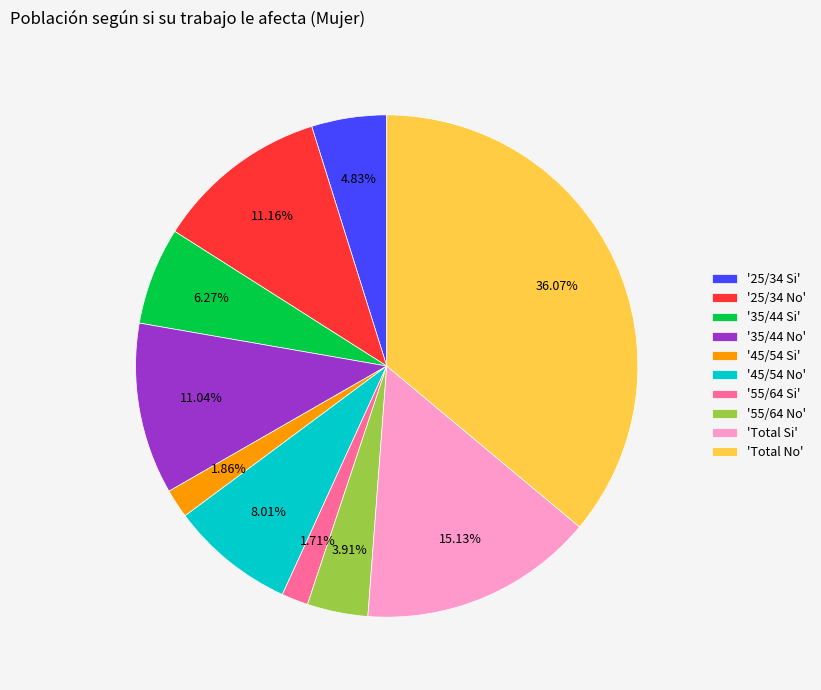

Which has a higher value, '35/44 No' or '55/64 Si'?

'35/44 No'